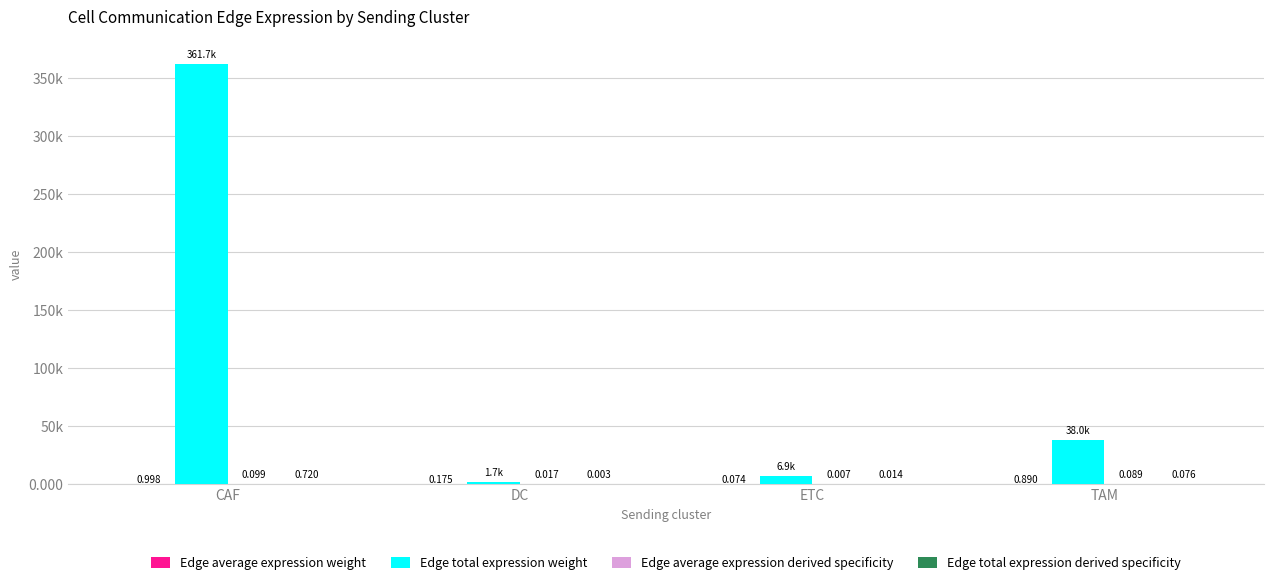

Reading left to right, what are all the values shown in this chart?

Edge average expression weight: CAF=1.0	DC=0.2	ETC=0.1	TAM=0.9
Edge total expression weight: CAF=361722.9	DC=1685.7	ETC=6906.5	TAM=38039.6
Edge average expression derived specificity: CAF=0.1	DC=0.0	ETC=0.0	TAM=0.1
Edge total expression derived specificity: CAF=0.7	DC=0.0	ETC=0.0	TAM=0.1